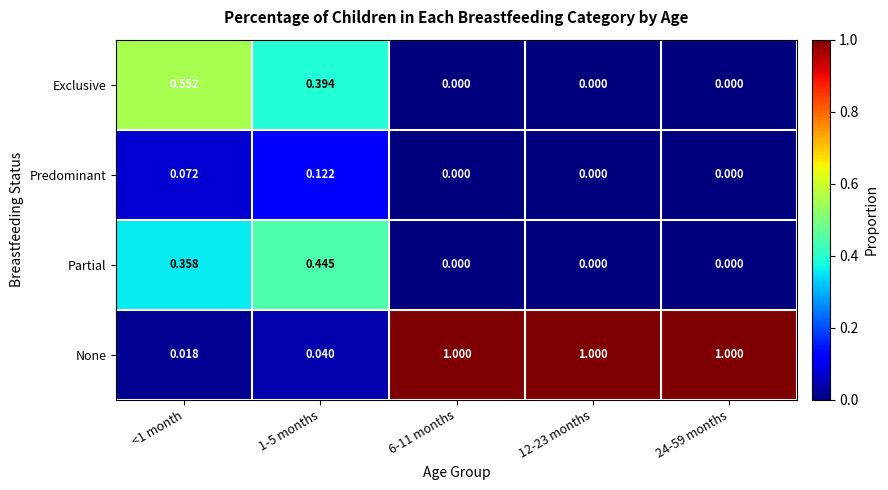

Rank the series by their maximum value, from lowest to highest.

Predominant, Partial, Exclusive, None